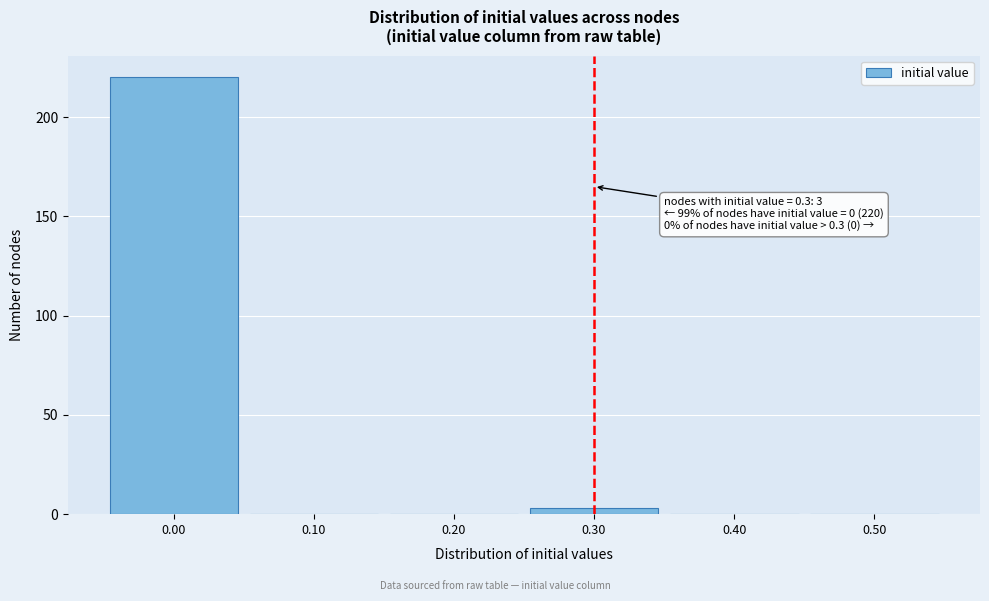

Which range on the x-axis has the tallest bar?

-0.05 to 0.05